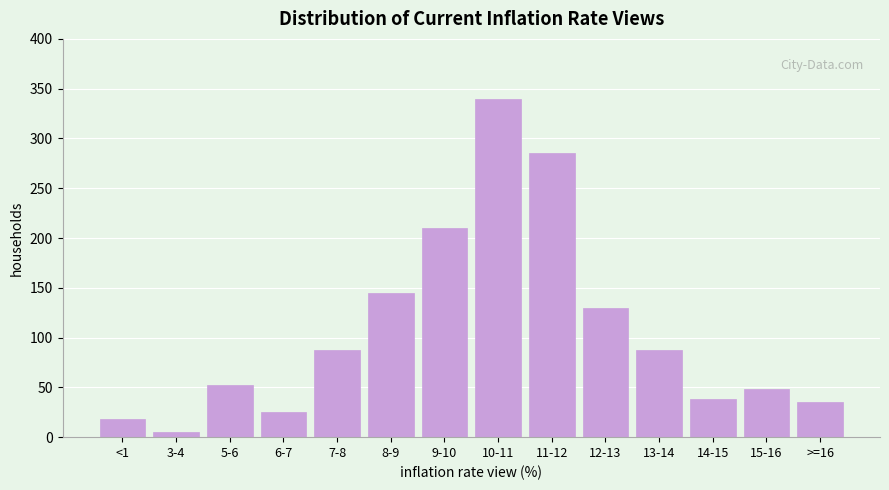

Reading right to left, extract all data points from this chart.

>=16=35	15-16=48	14-15=38	13-14=88	12-13=130	11-12=285	10-11=340	9-10=210	8-9=145	7-8=88	6-7=25	5-6=52	3-4=5	<1=18